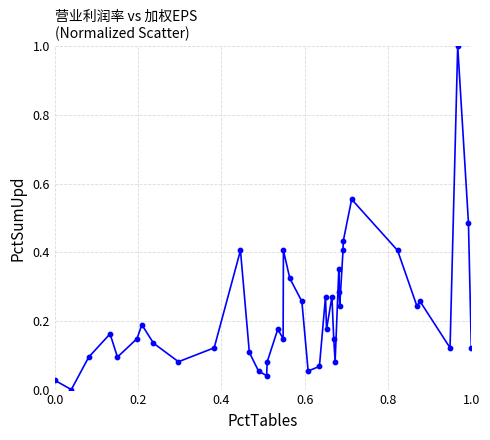

What is the greatest value displayed?

1.0